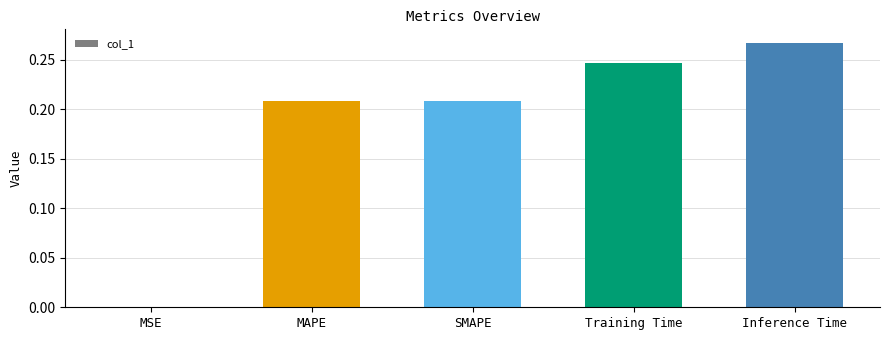

At which category does the chart reach its peak across all series?

Inference Time